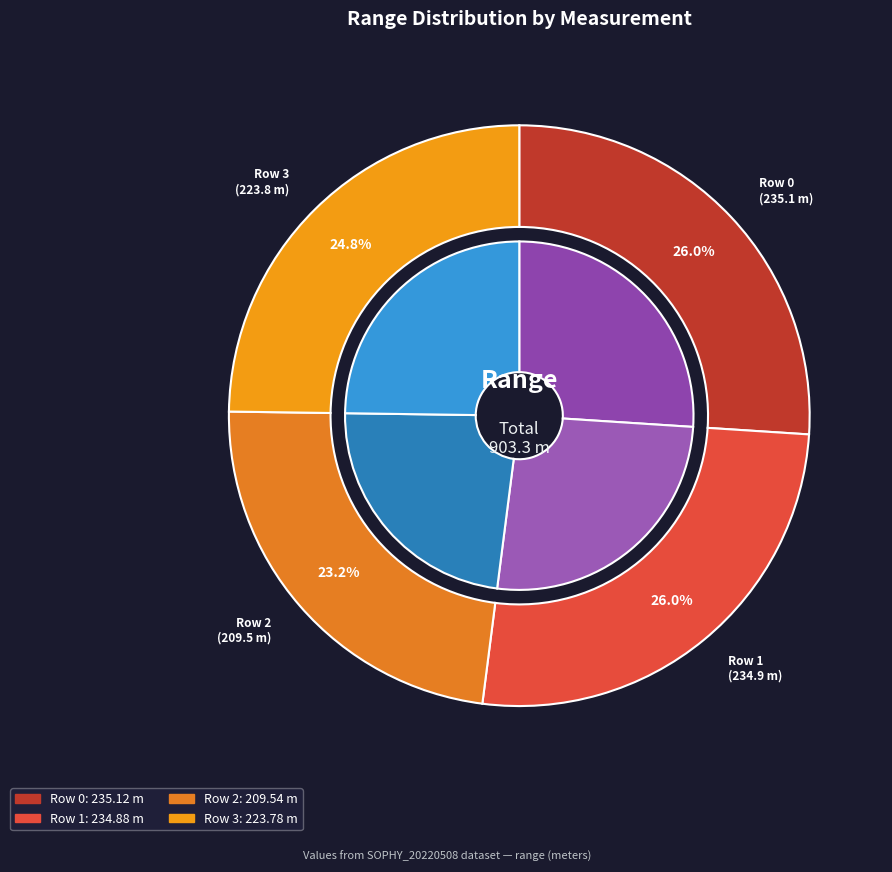

Which slice is the largest?

Row 0